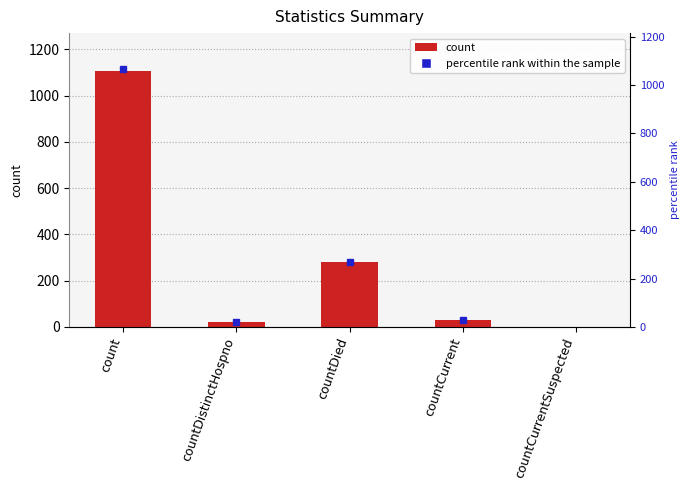

What is the average value?

287